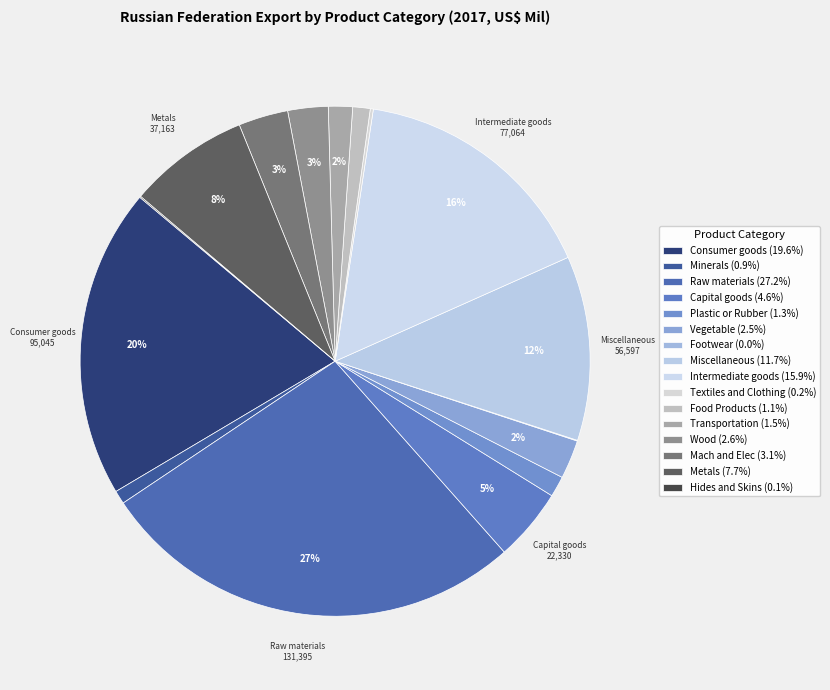

Does Wood represent more than half of the total?

No